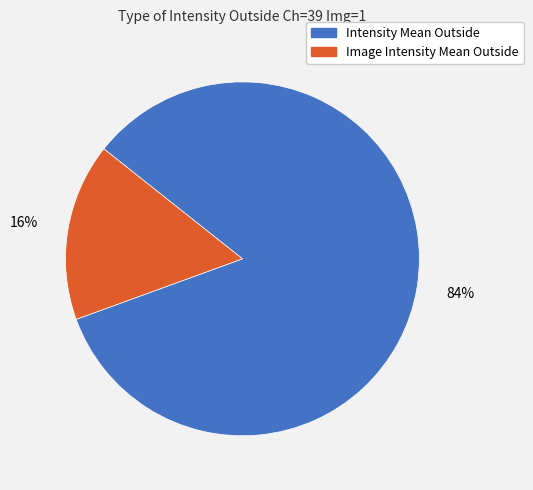

Combined, do Image Intensity Mean Outside and Intensity Mean Outside account for over 50%?

Yes